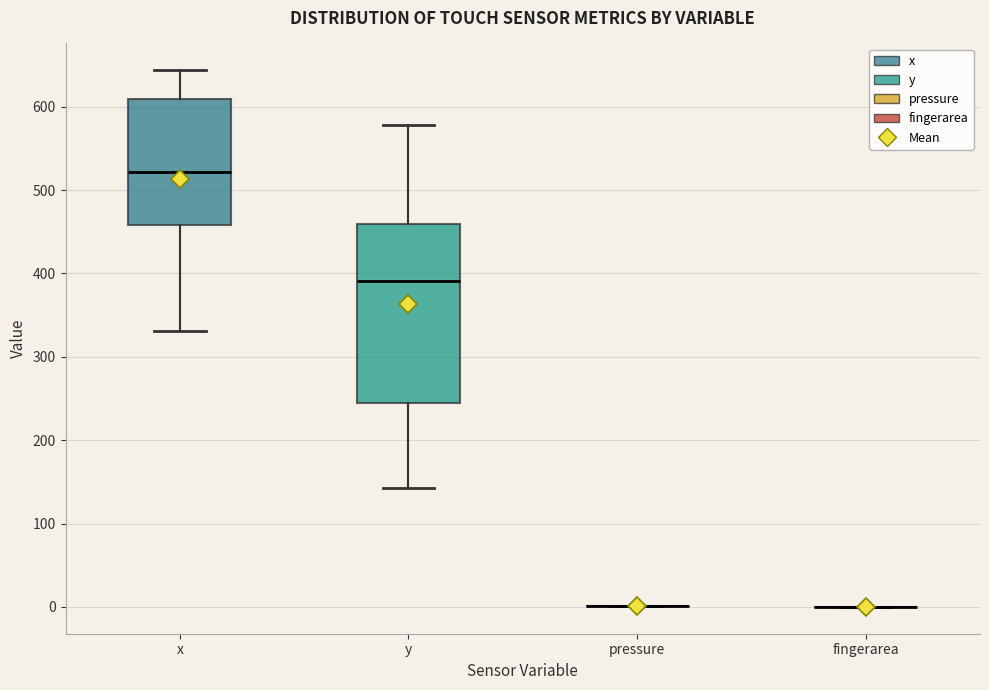

Reading left to right, transcribe this box plot: for each box, give where its median line is, the range the box spans, and where its two whiskers end, as read against the y-axis. The values are not printed on the chart, so give them approximately, as read against the axis.

x: median 520, box 460 to 610, whiskers 330 to 640
y: median 390, box 240 to 460, whiskers 140 to 580
pressure: box collapsed to a line at 0, whiskers 0 to 0
fingerarea: box collapsed to a line at 0, whiskers 0 to 0